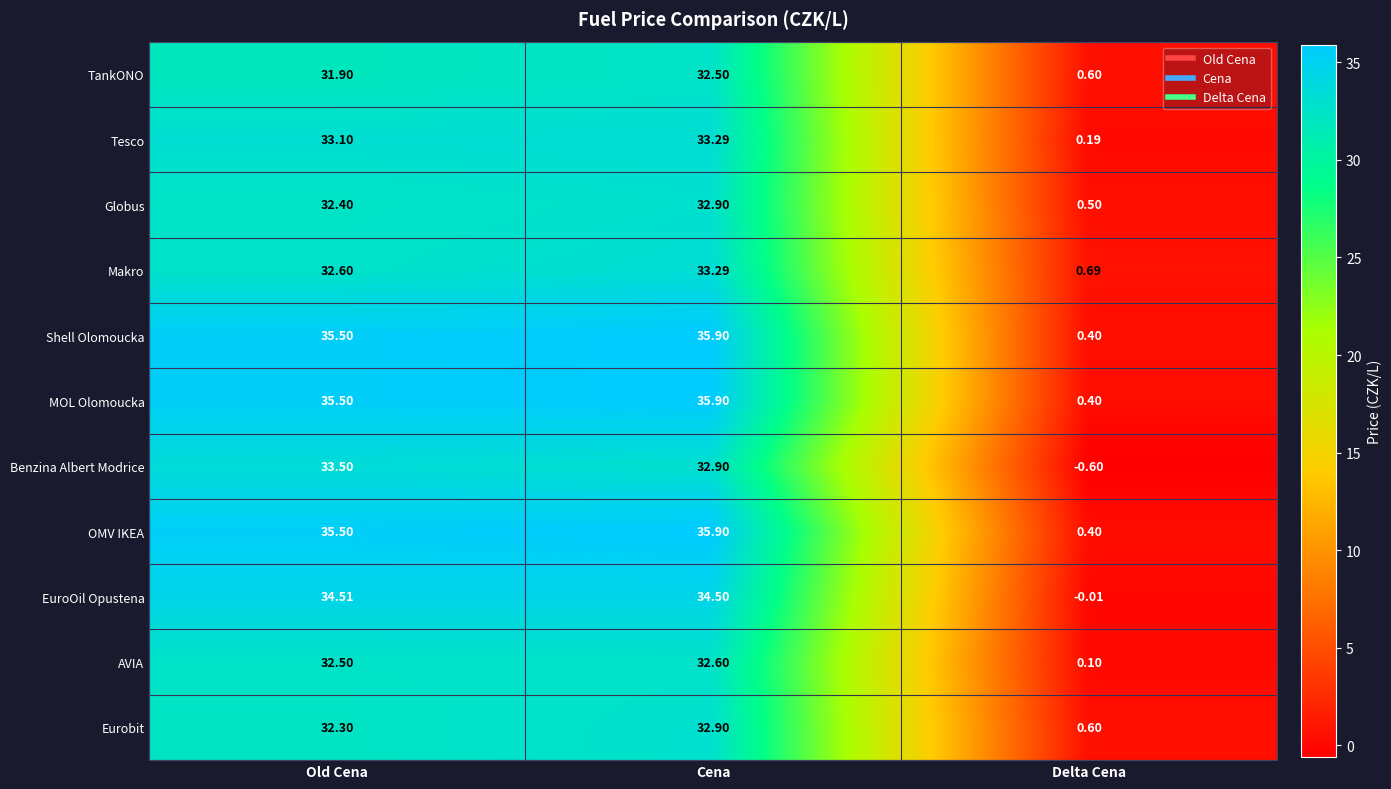

Which label corresponds to the smallest value in the chart?

Delta Cena